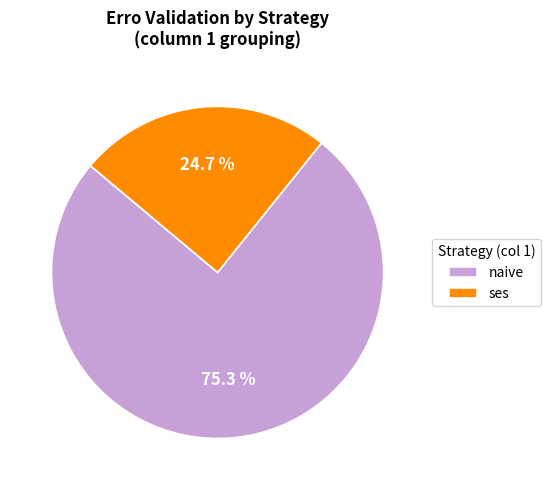

To the nearest percent, what is the difference between the largest and smallest slice percentages?

51%